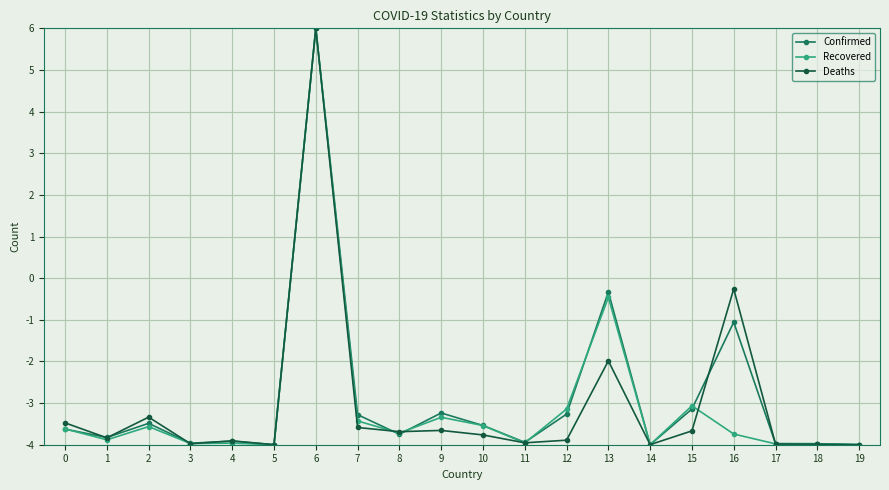

Where is Confirmed nearest to the value 1?

13